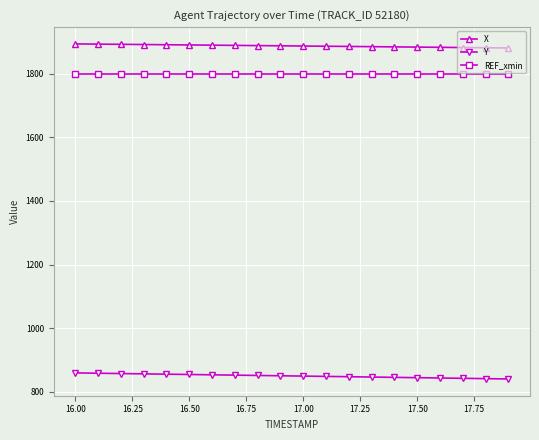

Rank the series by their maximum value, from highest to lowest.

X, REF_xmin, Y